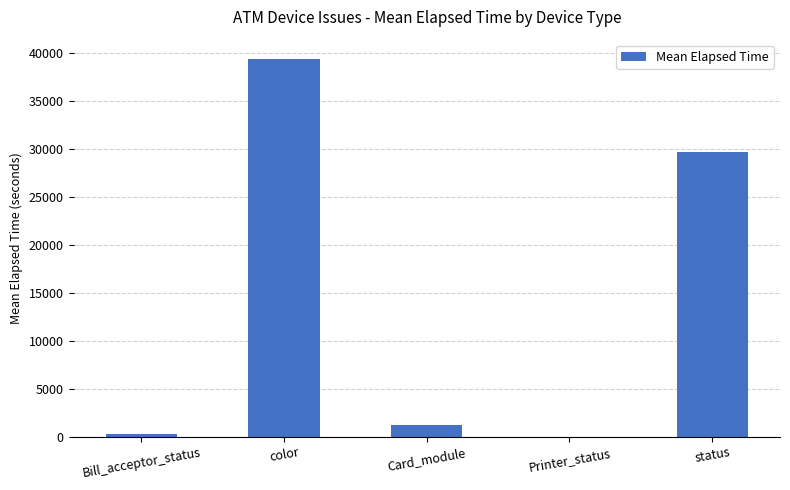

Which category has the highest value across all series?

color